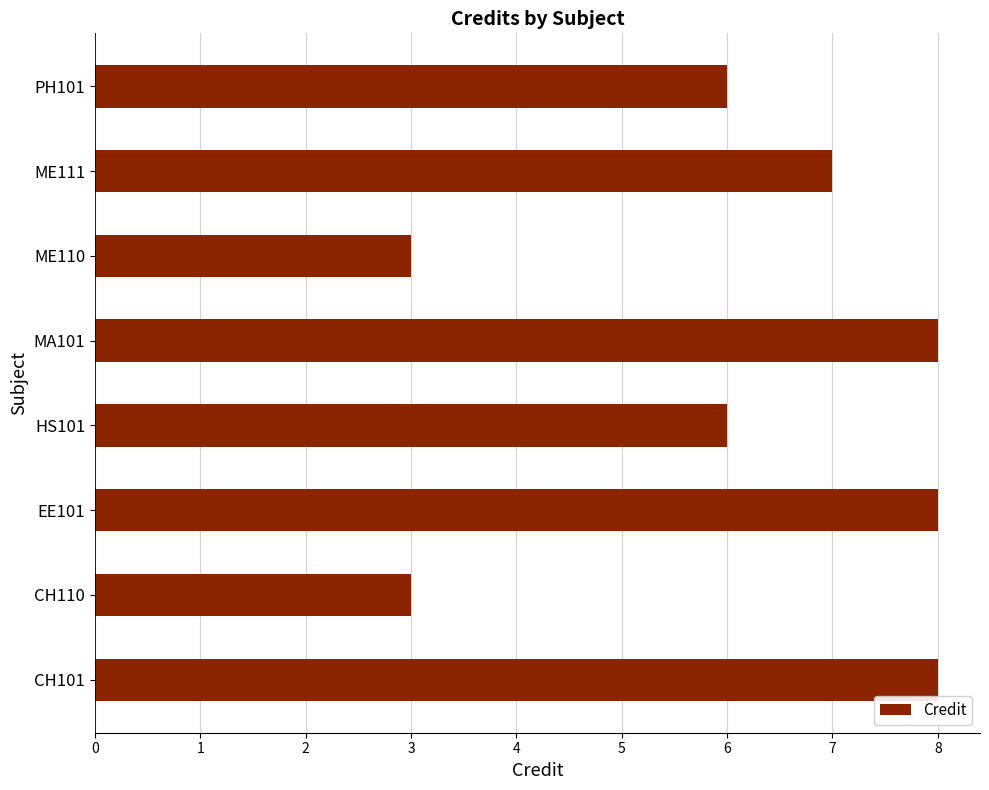

What is the difference between the second highest and second lowest values?

5